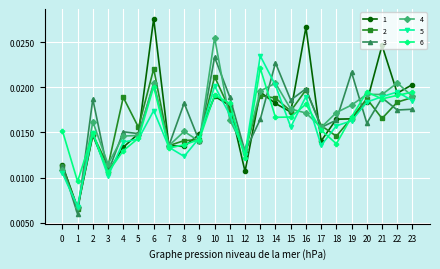

At how many categories does at least one series exceed 0?

24